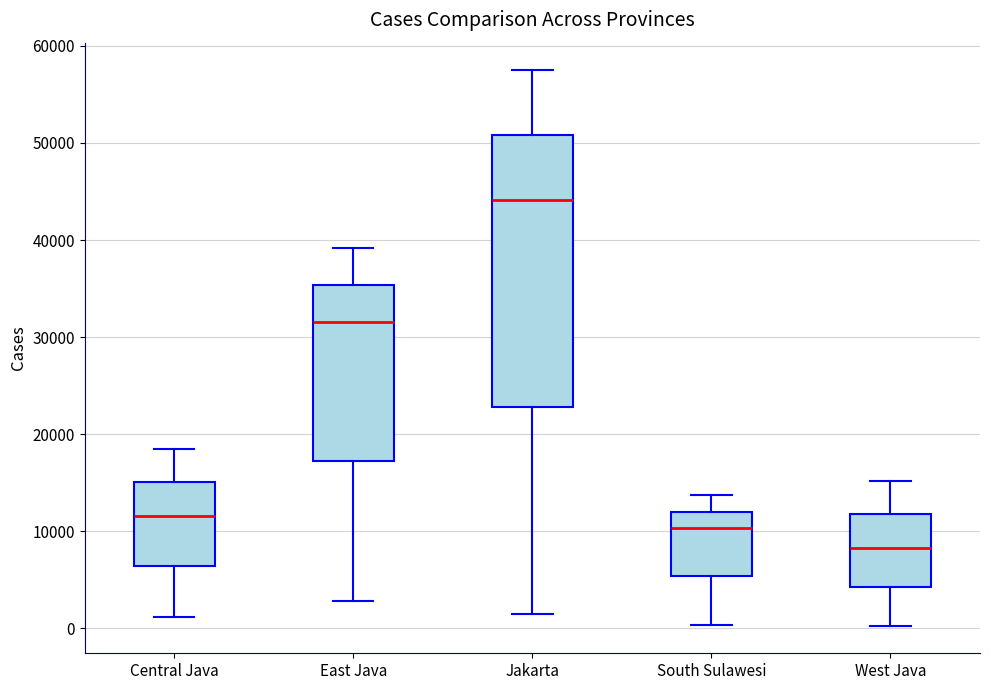

Which box has the lowest median line?

West Java